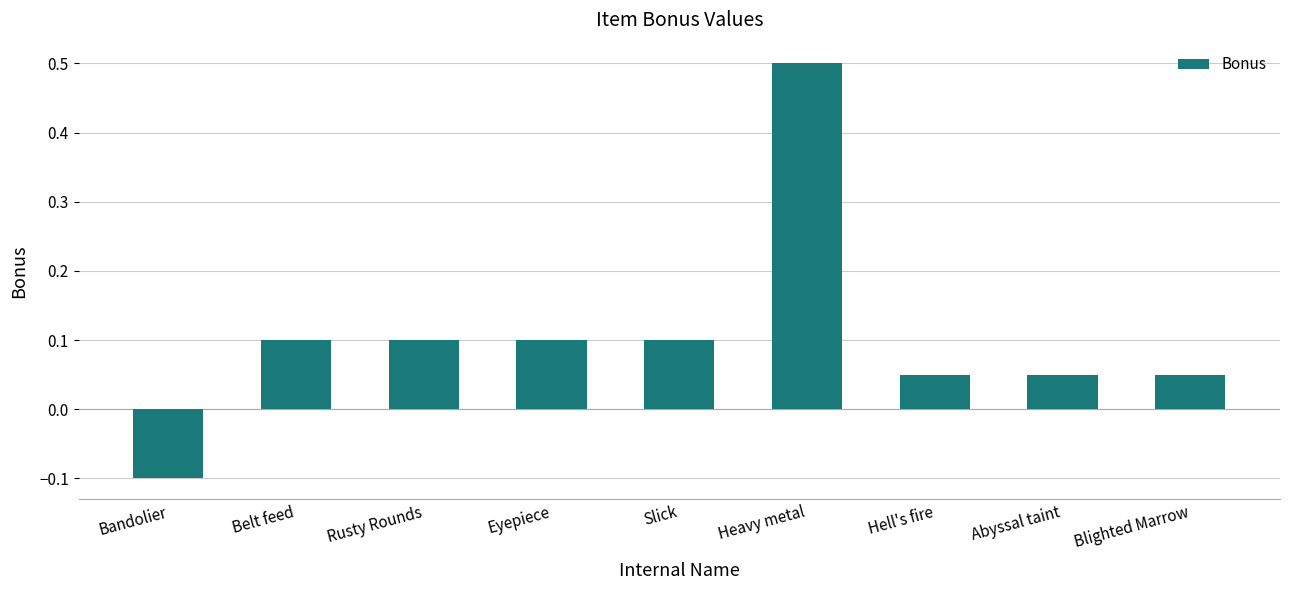

What position from the right is Eyepiece?

6